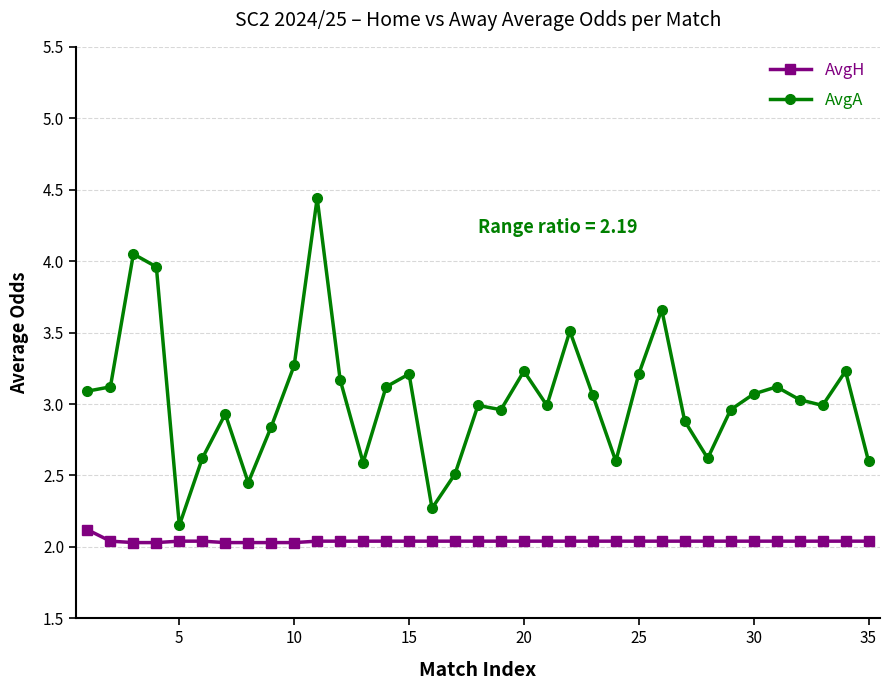

Rank the series by their maximum value, from lowest to highest.

AvgH, AvgA